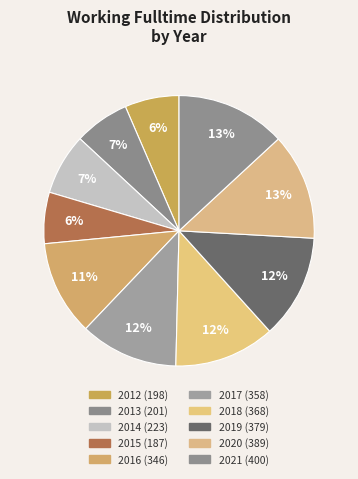

True or false: 2014 accounts for 7% of the total.

True